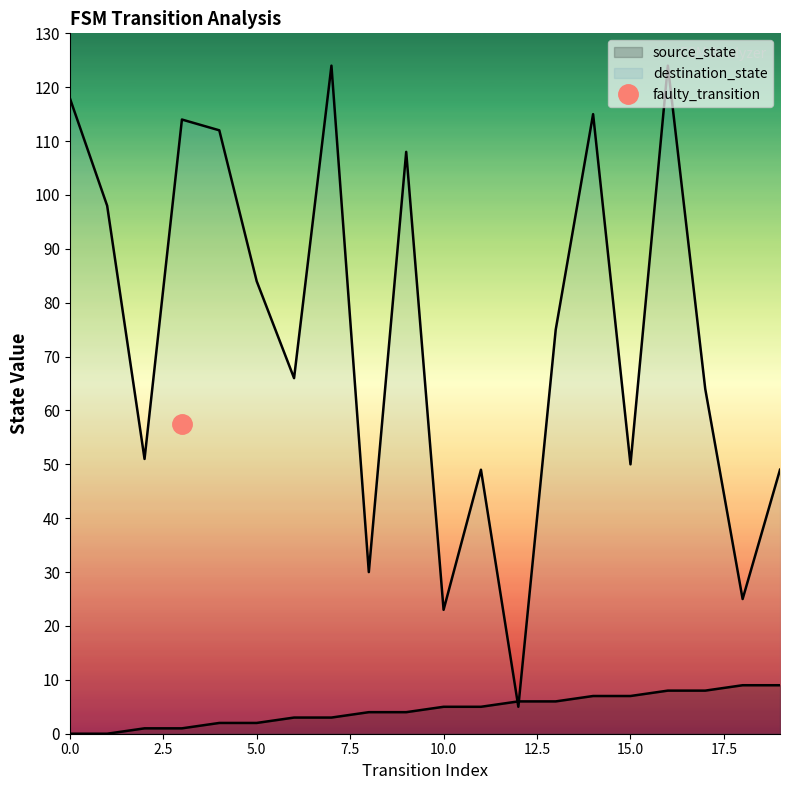

Does the chart display data point markers on the line(s)?

No